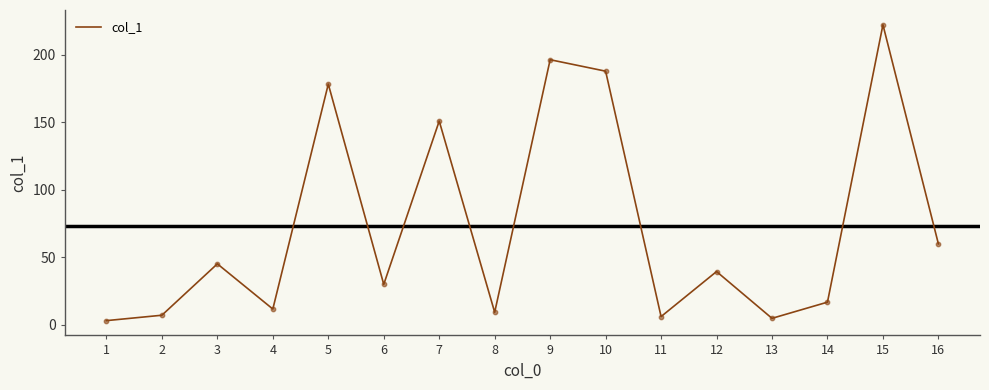

What is the ratio of the value at 2 to the value at 16?

0.1